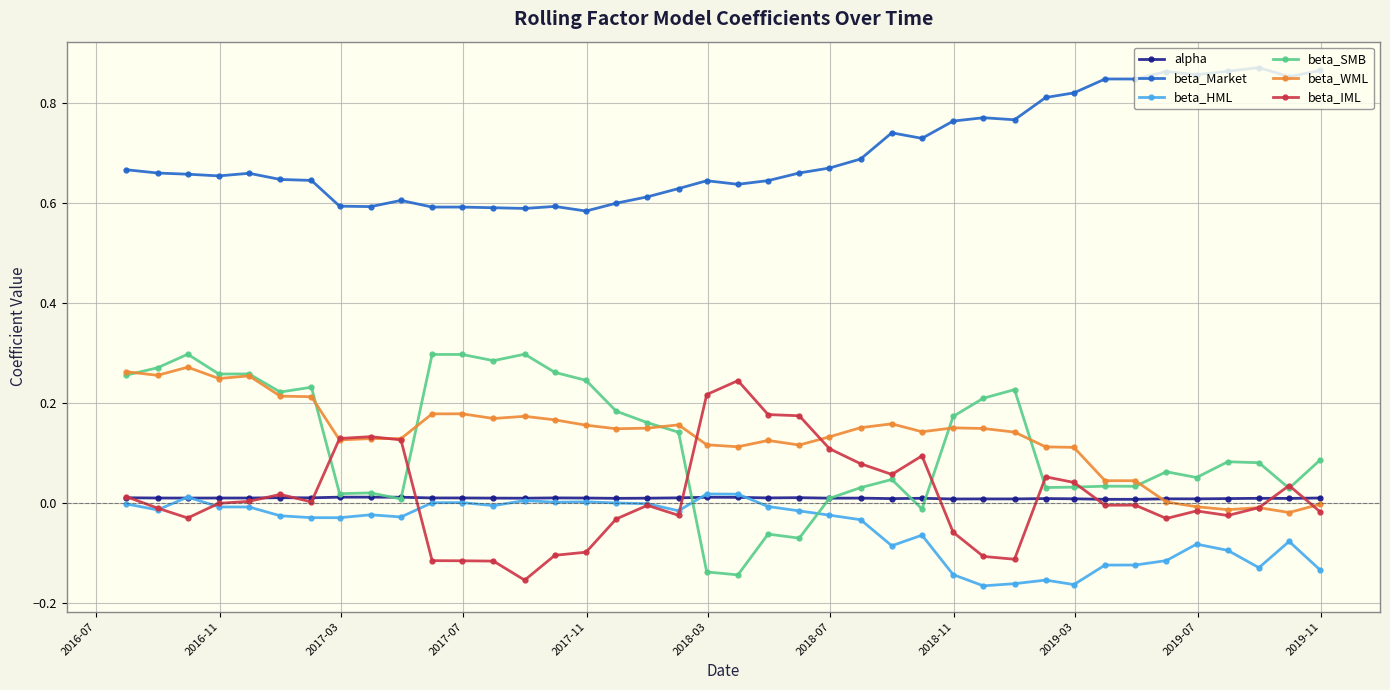

True or false: beta_Market and beta_HML intersect in this chart.

False